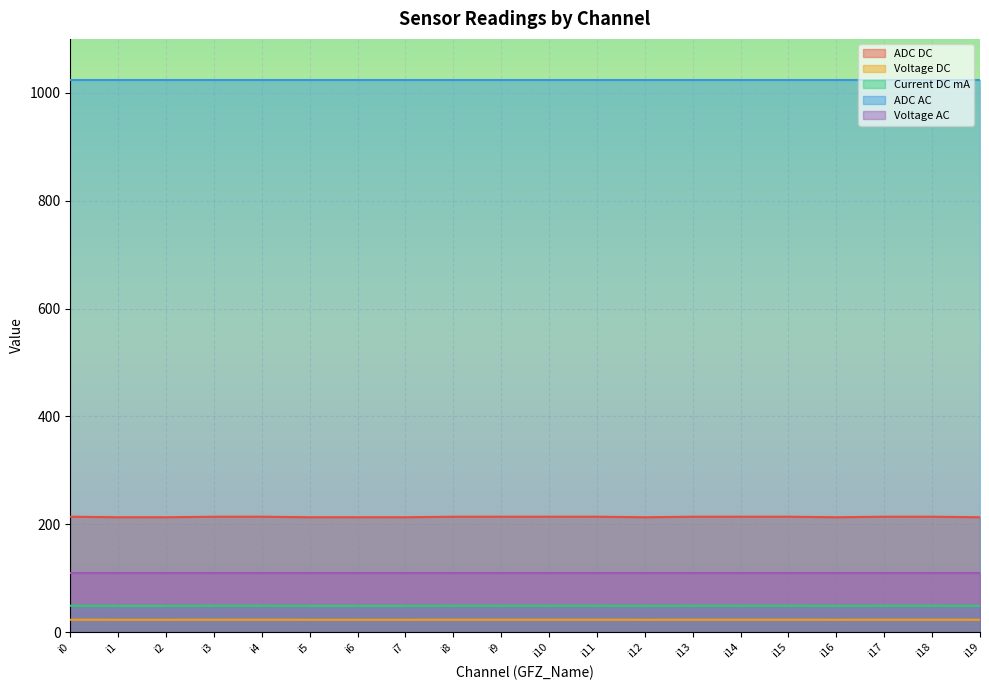

What is the smallest value displayed?

22.9